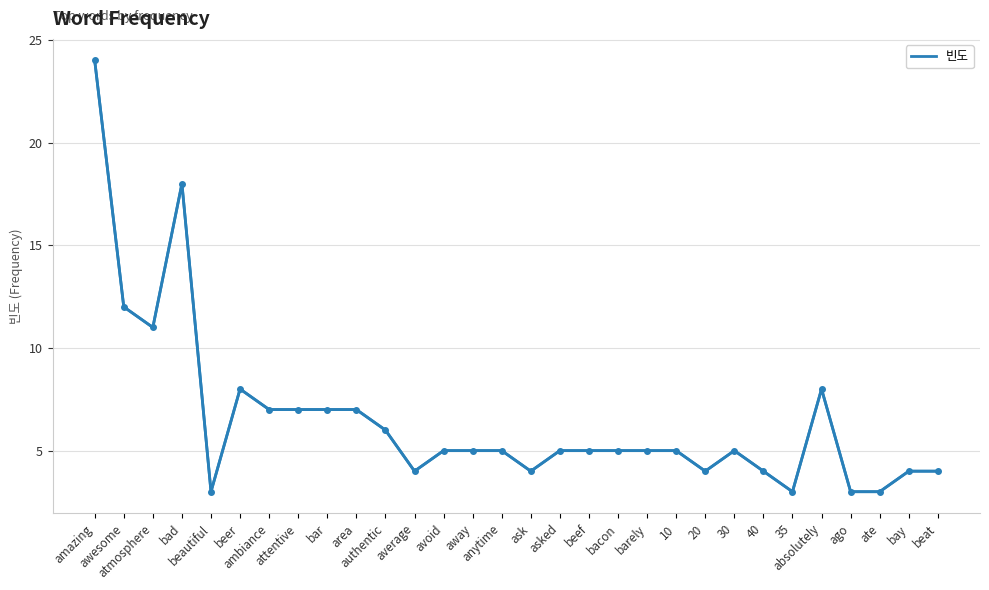

What is the sum of all values?

196